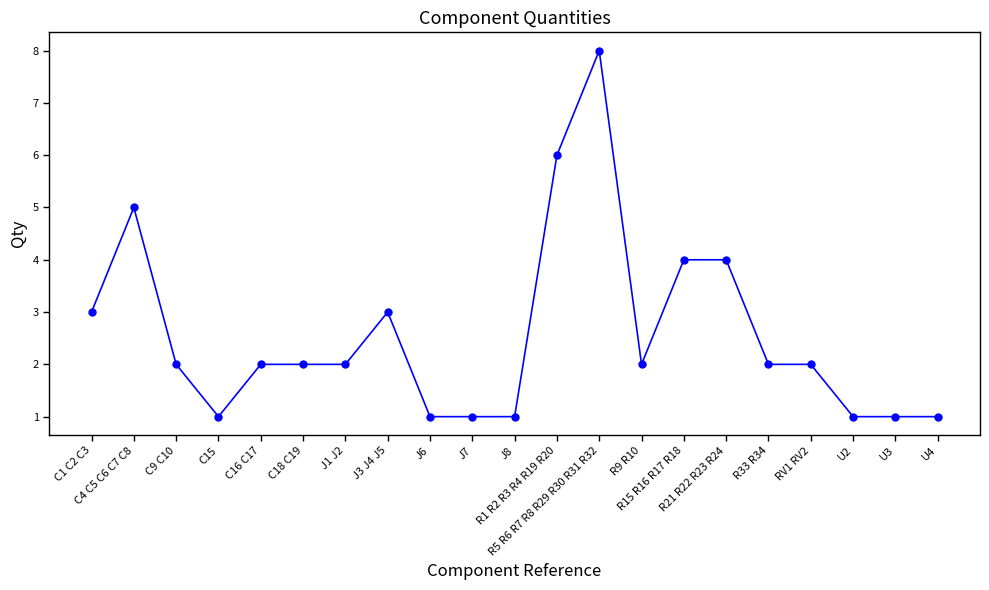

Is it true that the value at RV1 RV2 is 3?

False